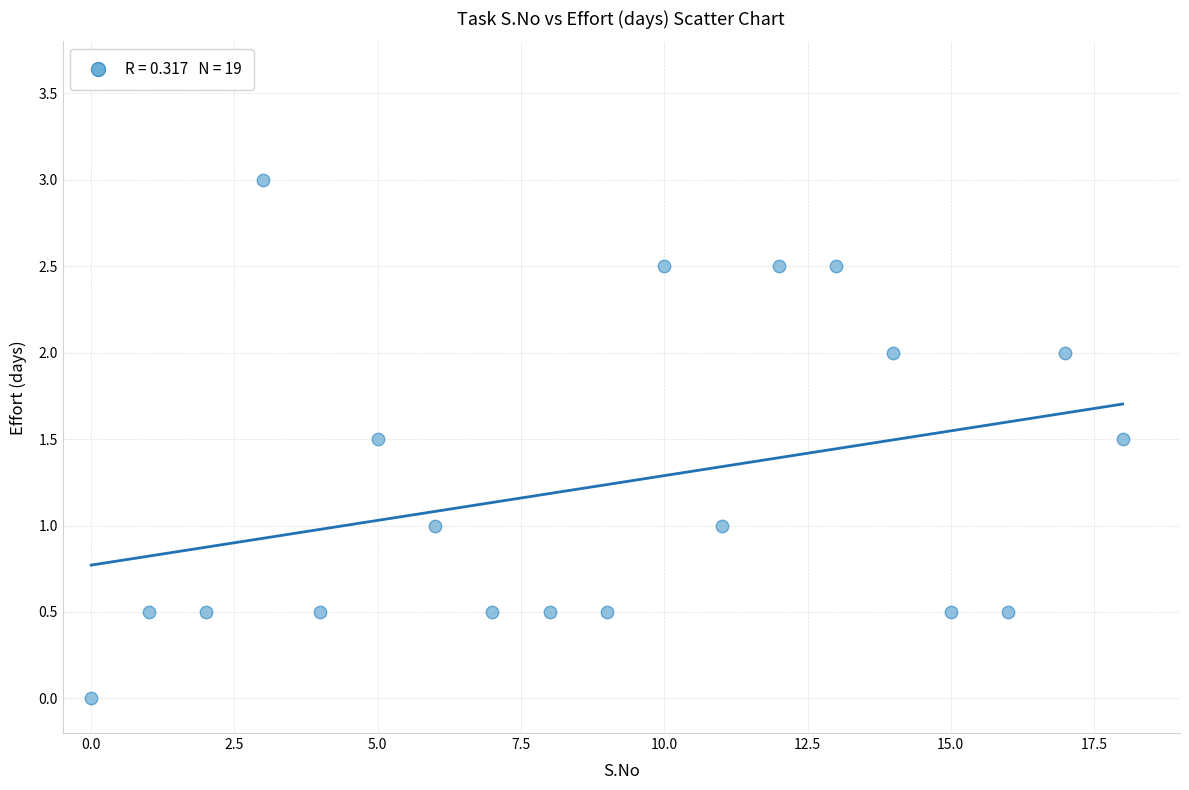

What is the range of Y values (max minus min)?

3.0